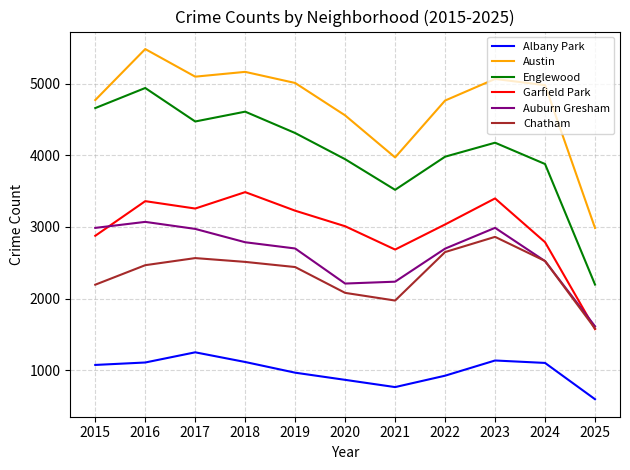

Is it true that Englewood equals 2052 at 2015?

False